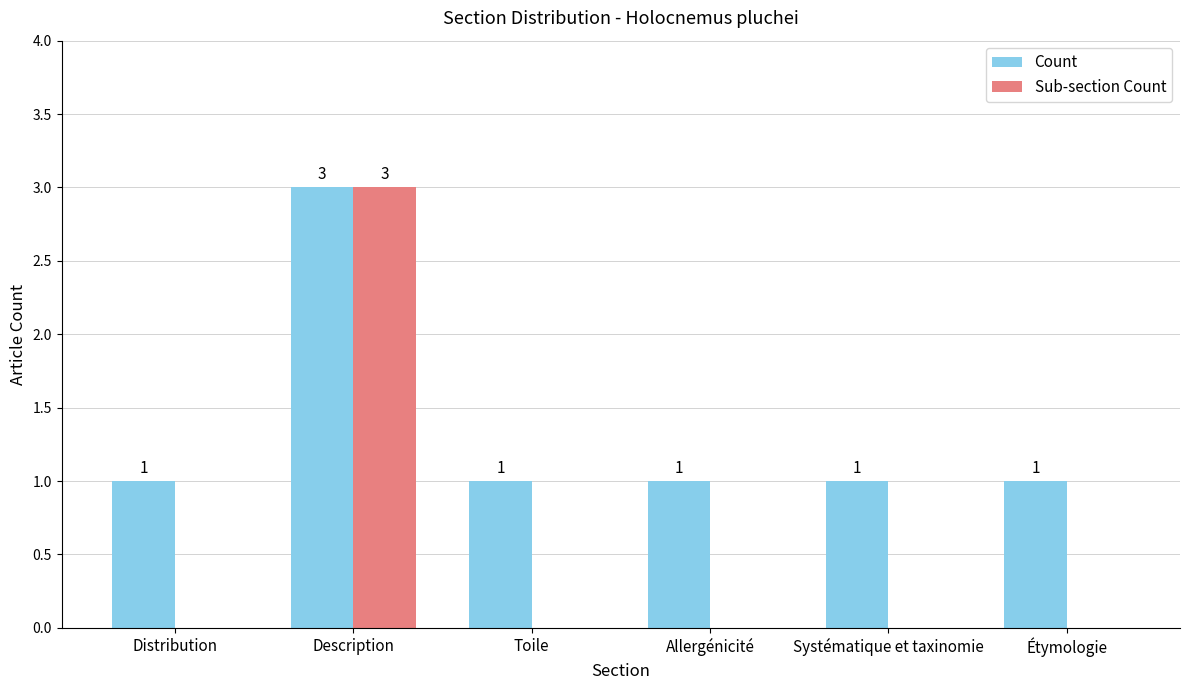

At which category is the sum across all series the highest?

Description